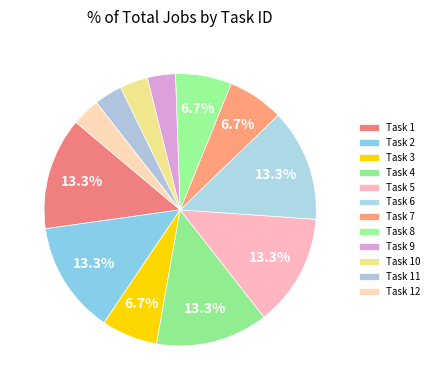

Is there a majority slice in this chart?

No